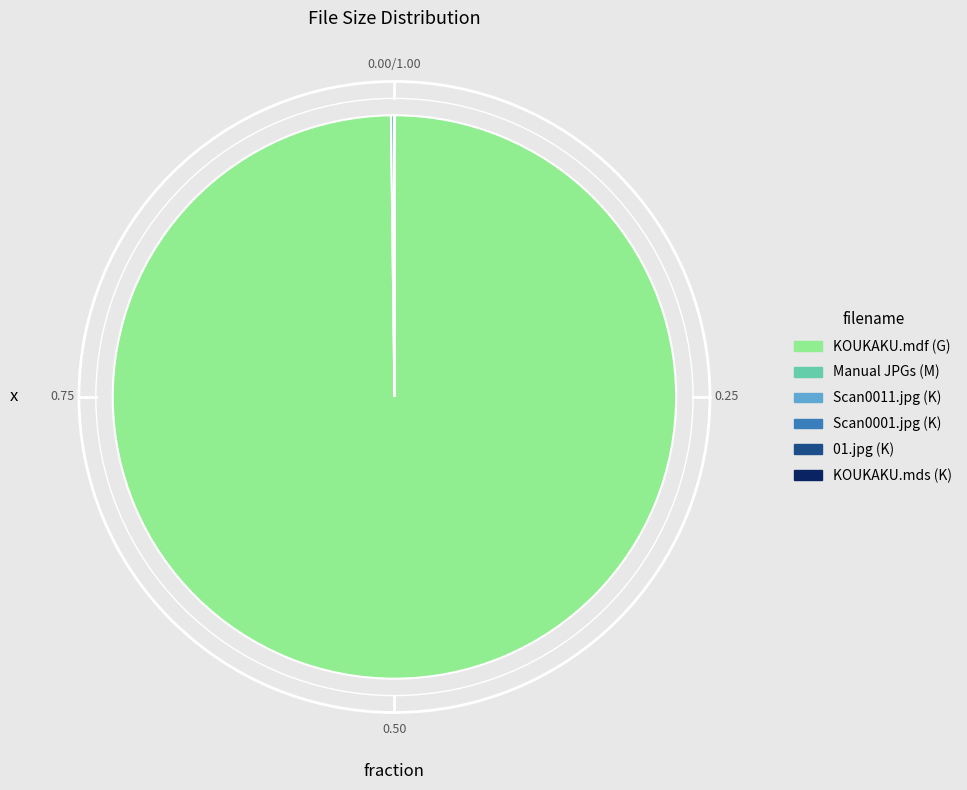

Is there a majority slice in this chart?

Yes